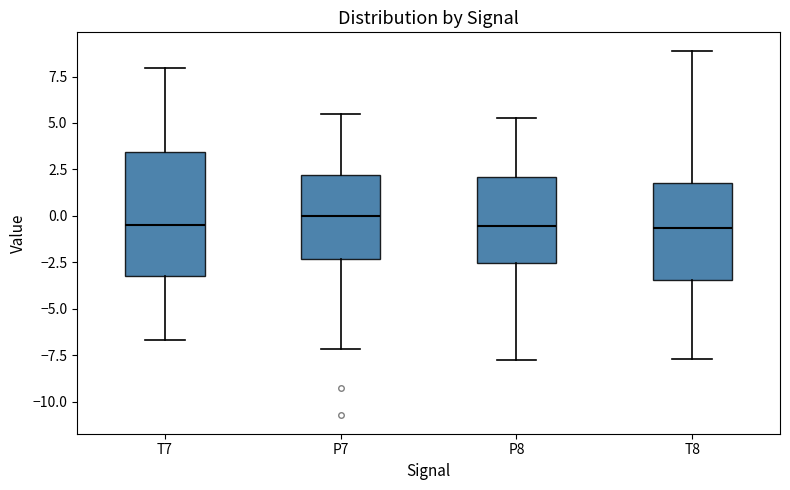

Which box is the tallest, from its lower edge to its upper edge?

T7